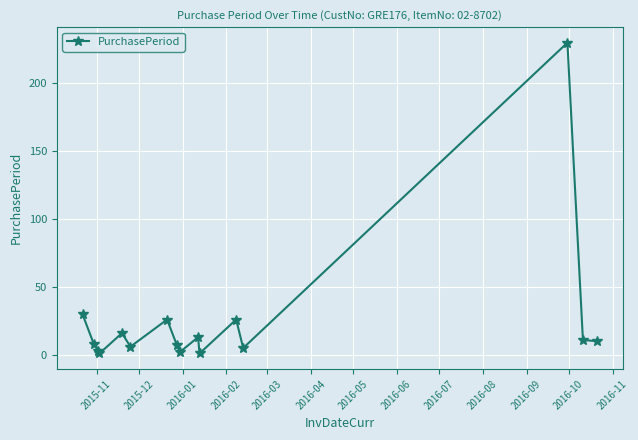

What is the greatest value displayed?

230